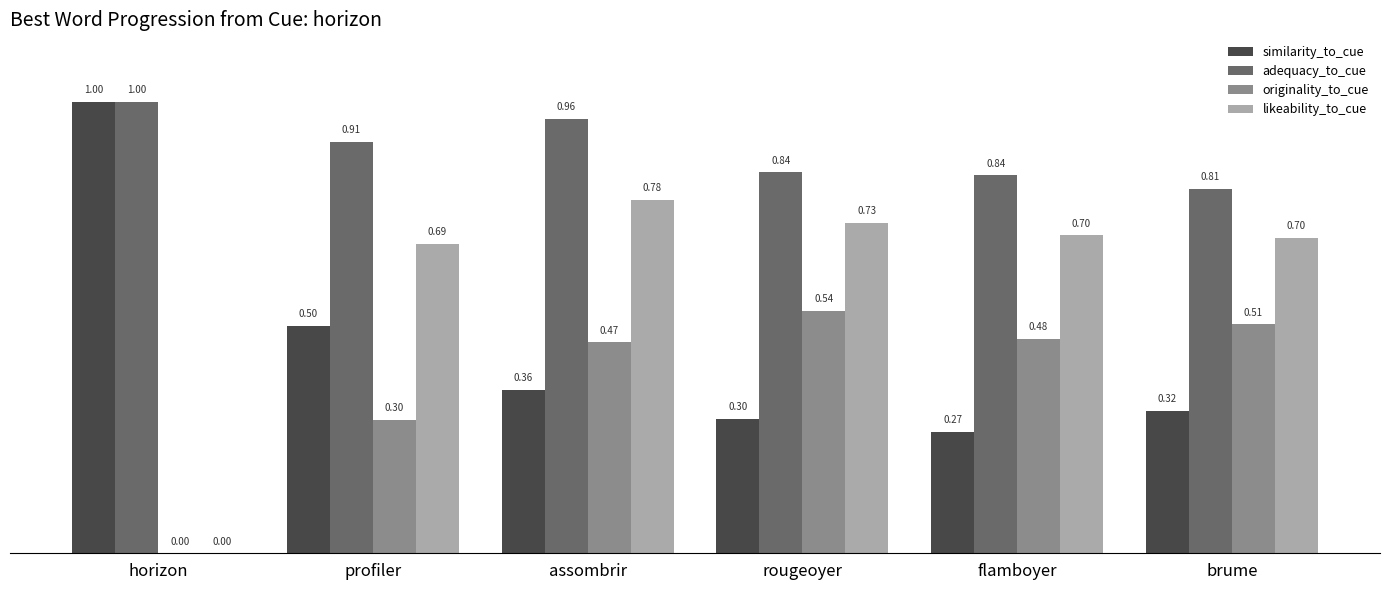

What is the sum of all similarity_to_cue values?

2.8